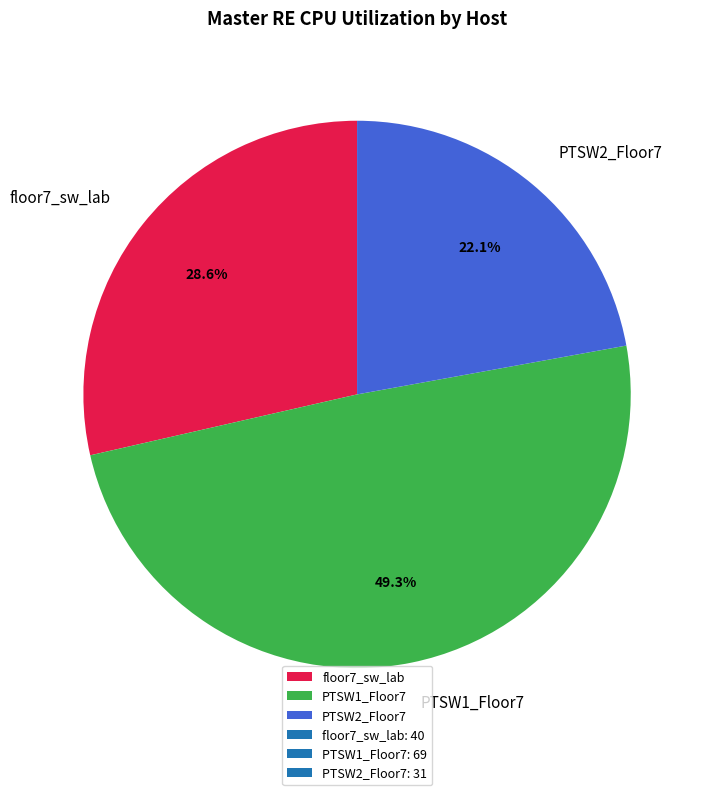

What percentage is the floor7_sw_lab slice, to the nearest percent?

29%